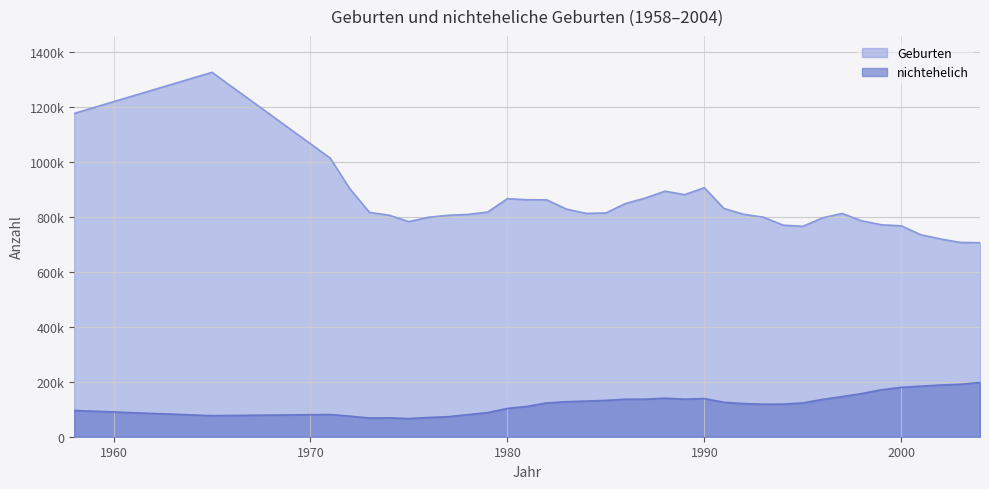

True or false: Geburten has more than 0 points higher than both neighbors.

True